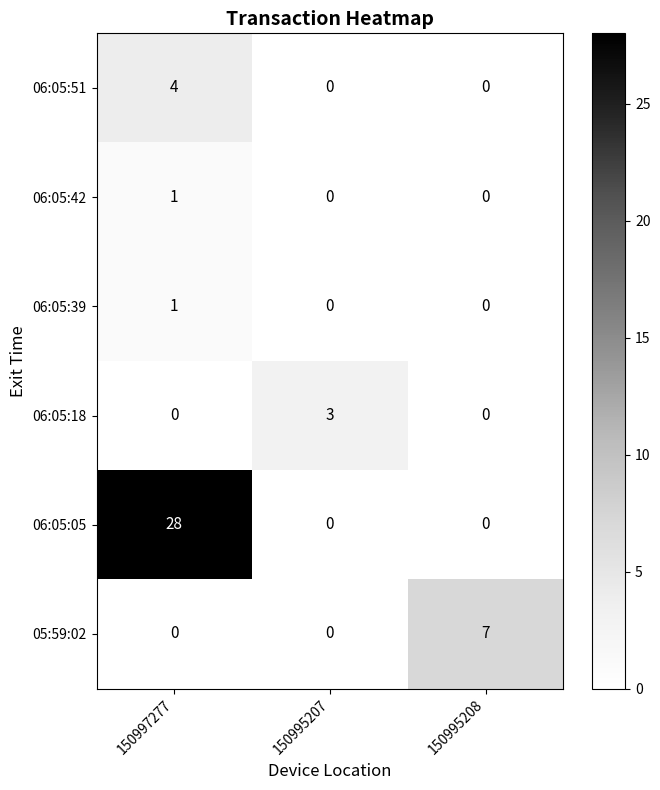

How many categories are shown in the chart?

3